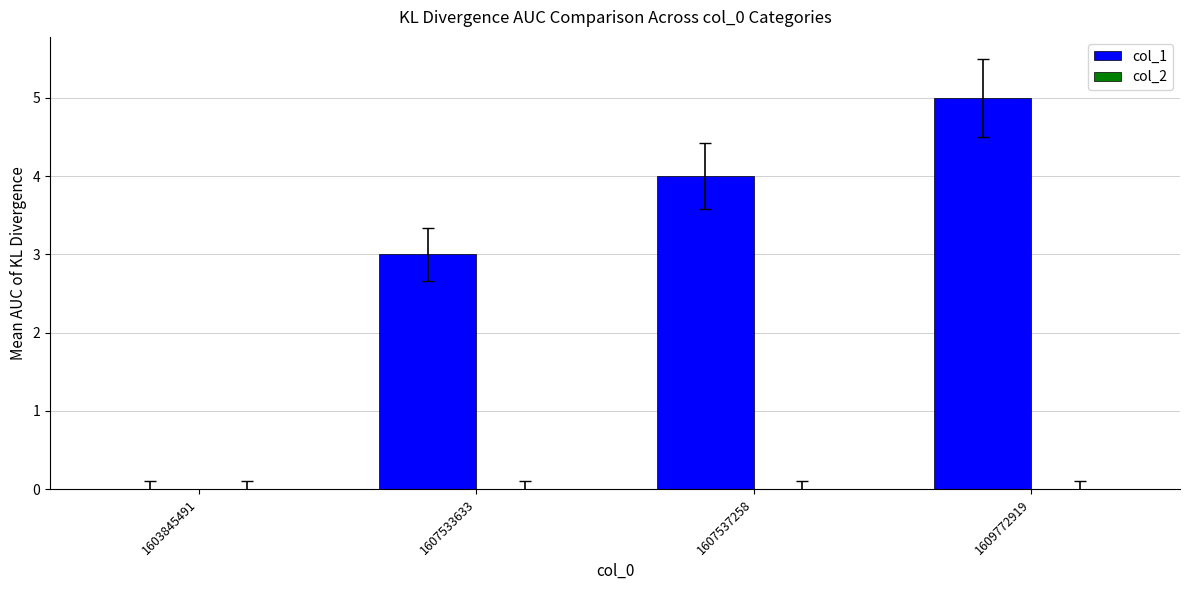

The value at 1607537258 is 3. True or false?

False